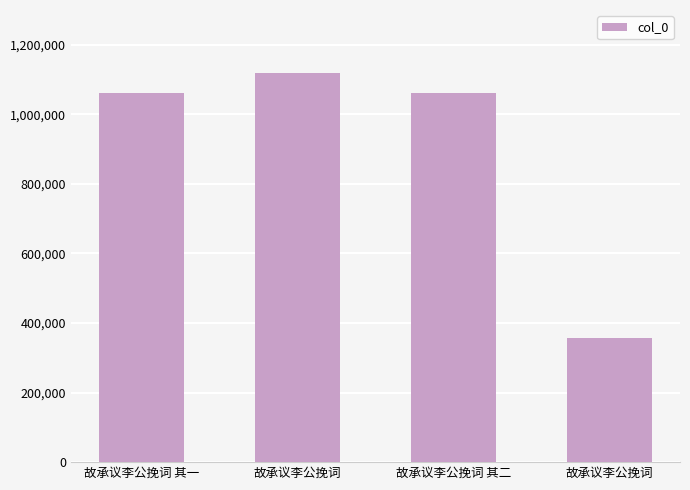

Reading left to right, list all the values displayed in this chart.

1059924	1117493	1059925	358288